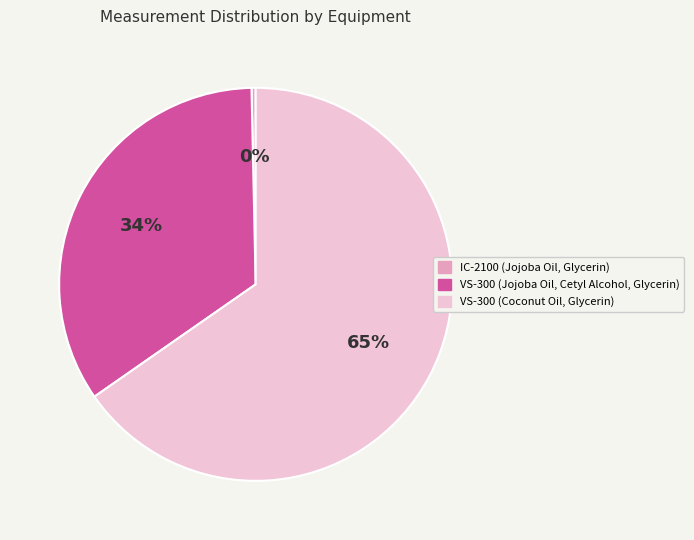

Does VS-300 (Coconut Oil, Glycerin) account for over 50% of the chart?

Yes